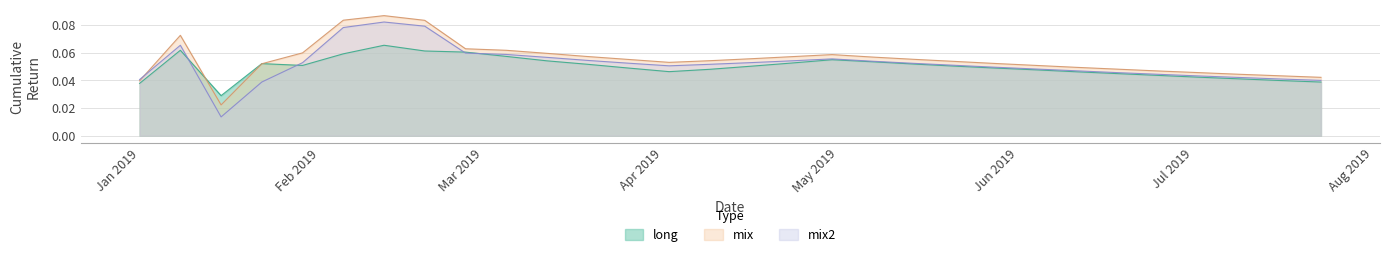

Which series has the widest spread of values?

mix2